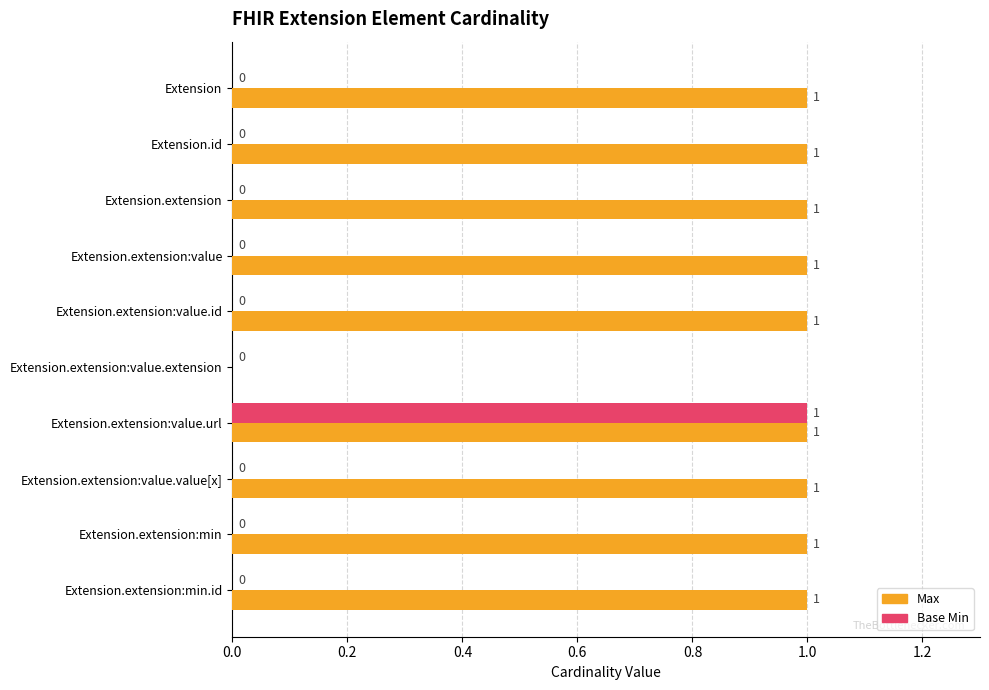

Which category has the highest value in the Base Min series?

Extension.extension:value.url